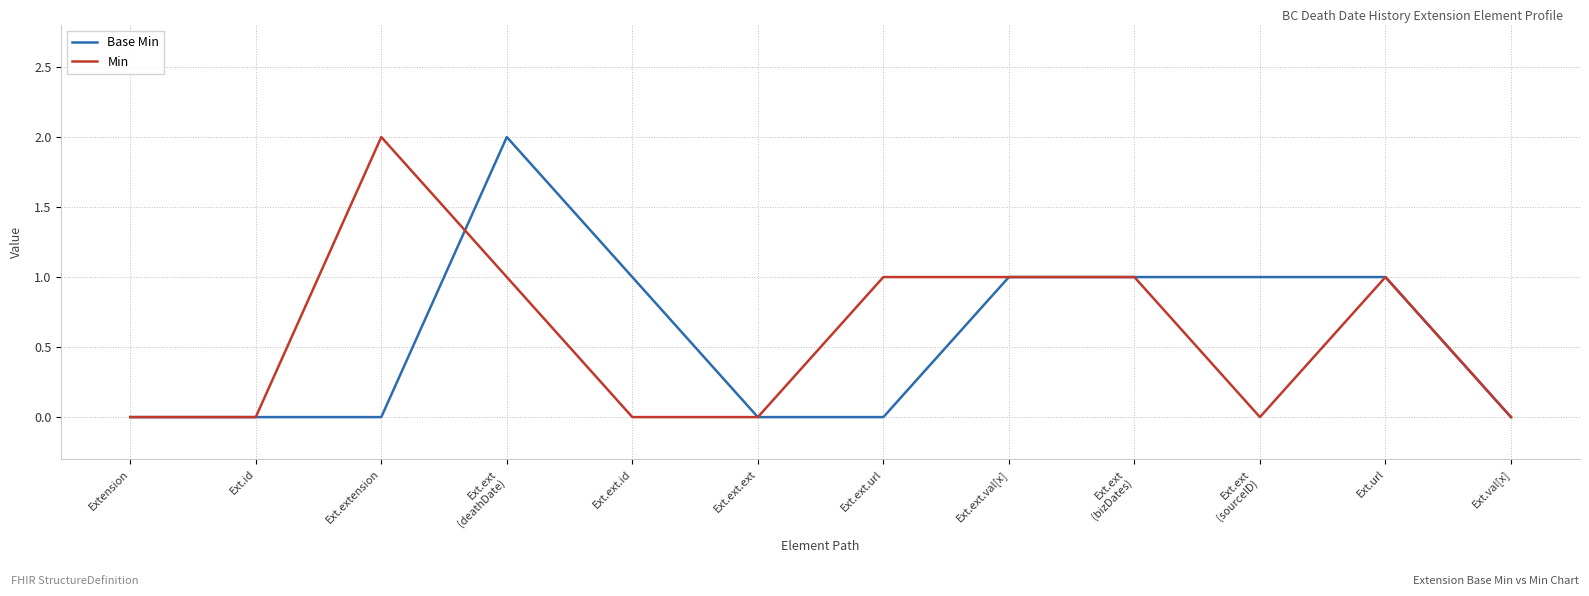

How many categories are shown in the chart?

12